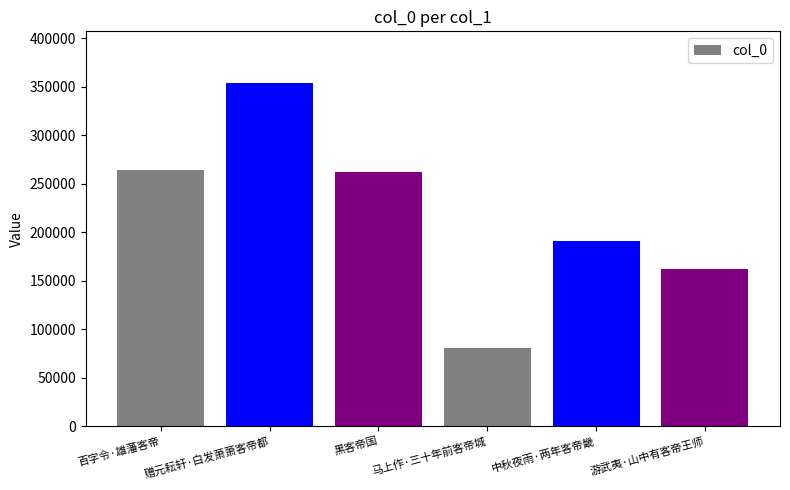

Reading left to right, what are all the values shown in this chart?

百字令·雄藩客帝=264733	赠元耘轩·白发萧萧客帝都=354134	黑客帝国=262401	马上作·三十年前客帝城=80804	中秋夜雨·两年客帝畿=190735	游武夷·山中有客帝王师=162779